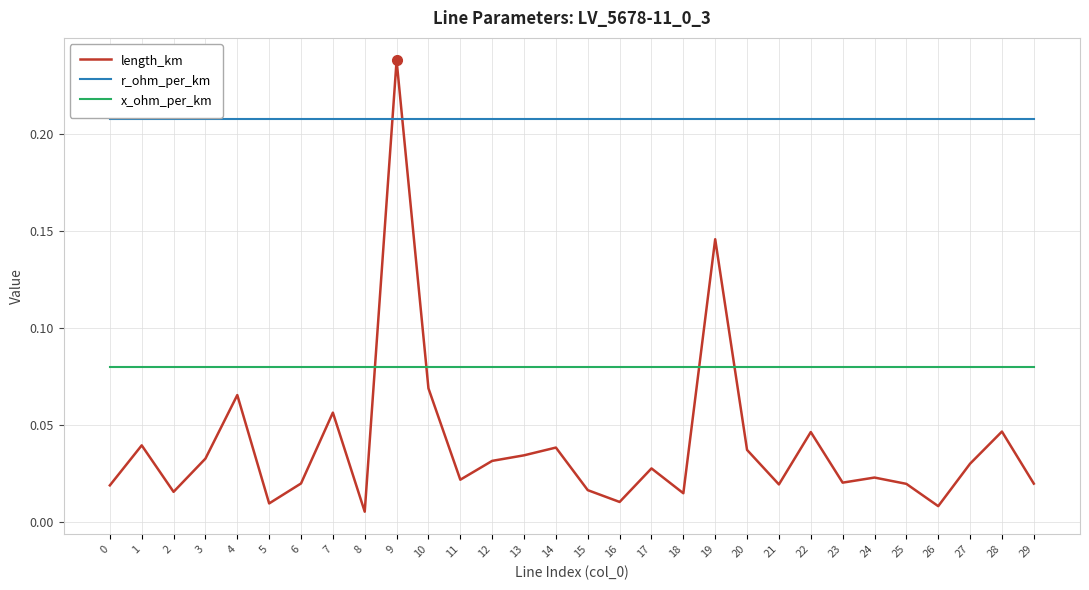

Which series has the largest total across all categories?

r_ohm_per_km